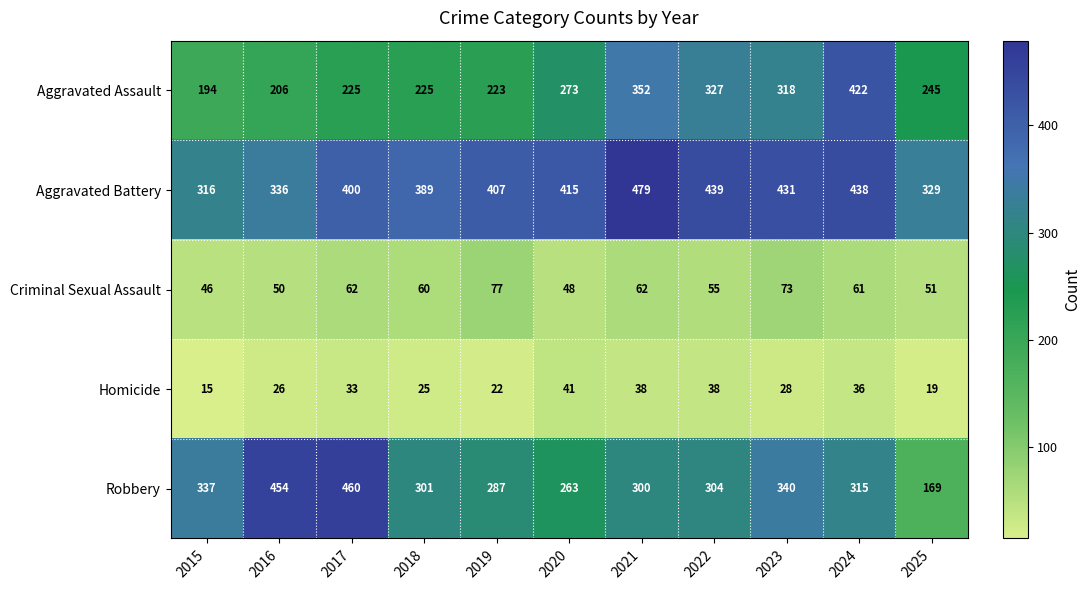

What is the difference between the second highest and minimum values in the Robbery series?

285